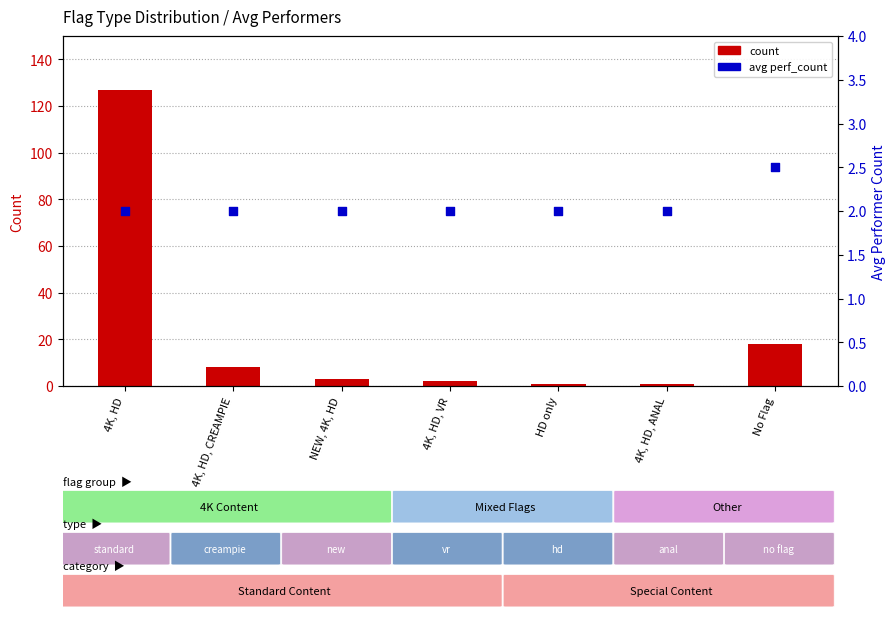

Which series contains the highest Y value?

count